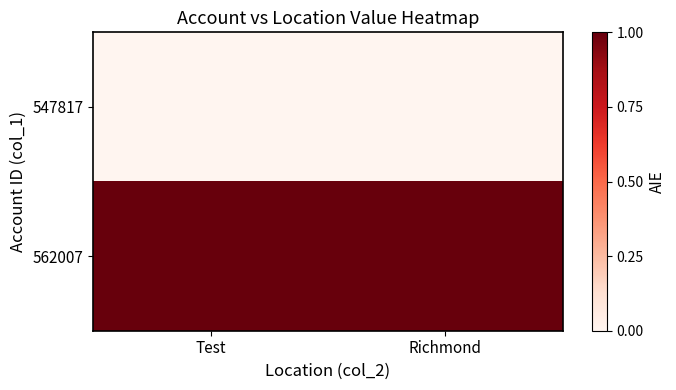

Which series changed the most between Test and Richmond?

547817